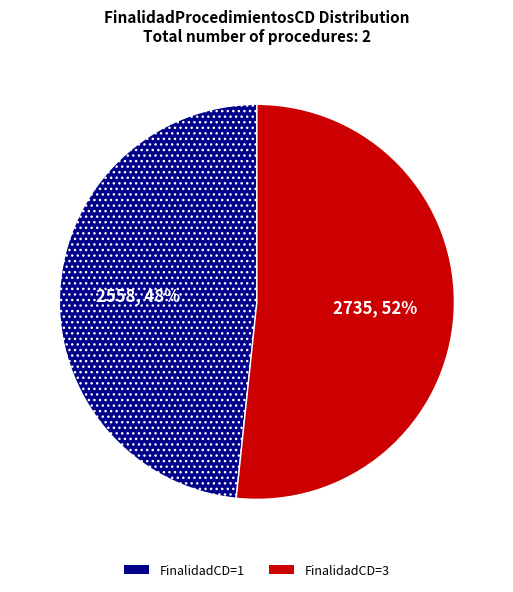

To the nearest percent, what is the average slice percentage?

50%